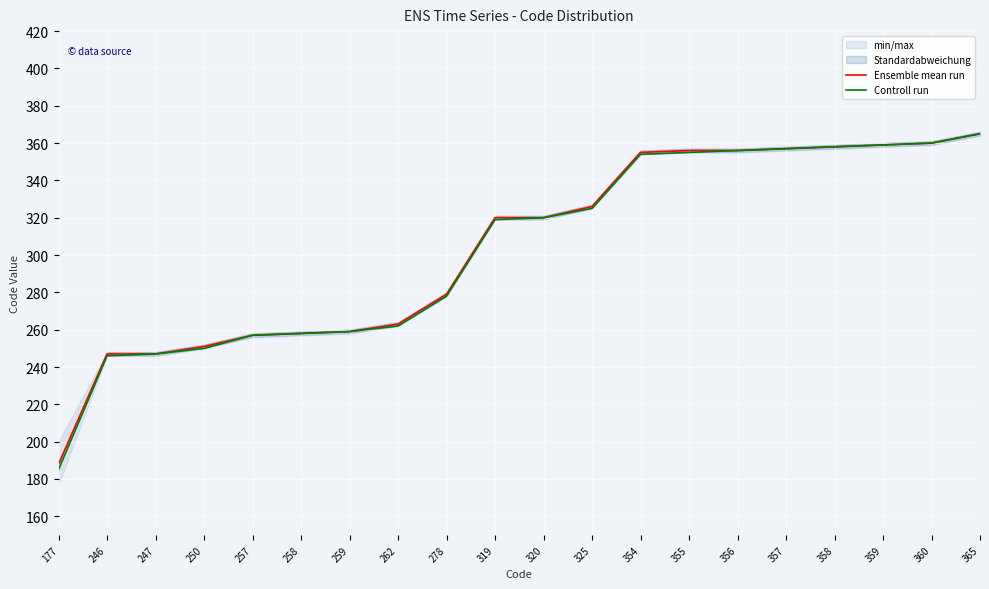

What is the average value of the Controll run series?

304